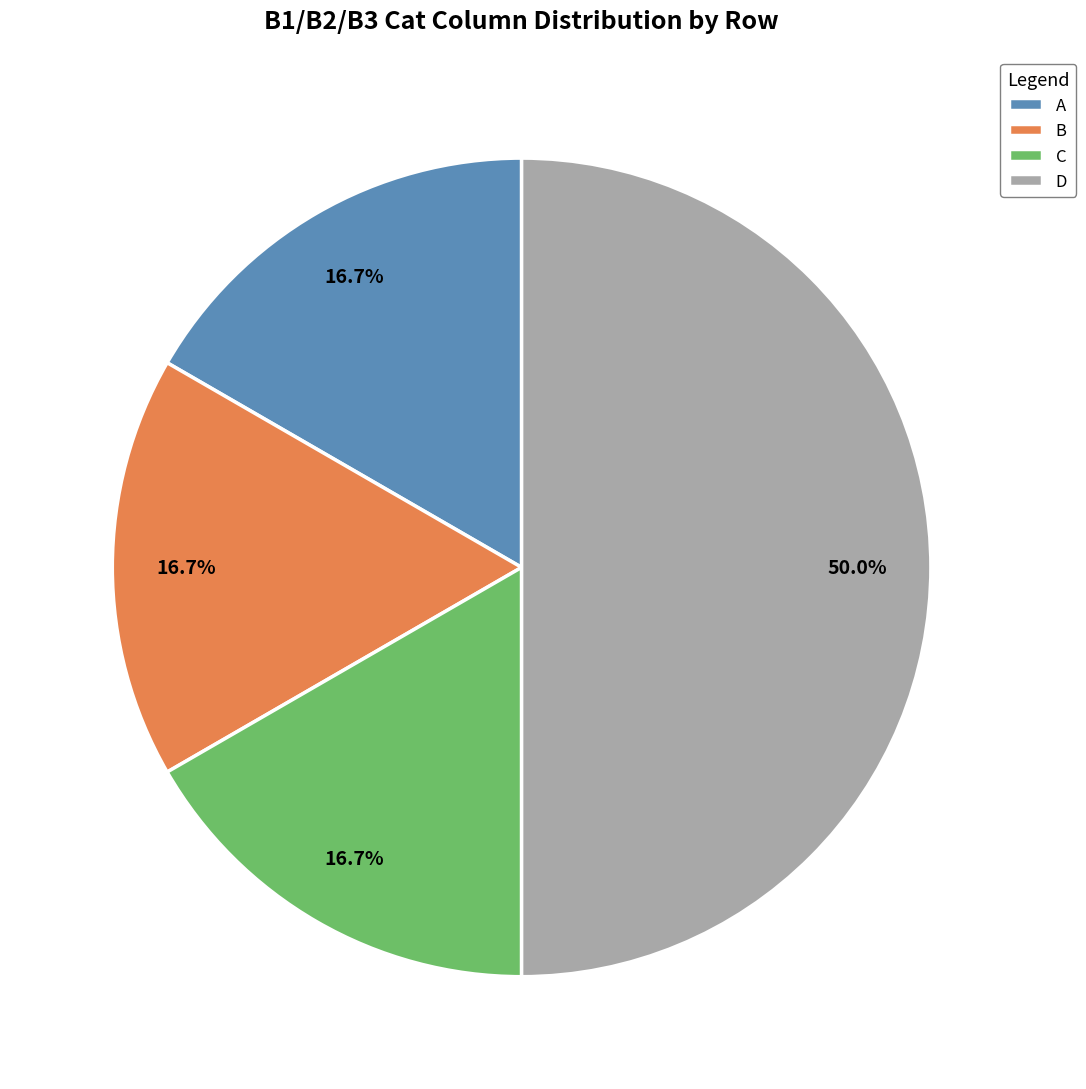

Which category has the biggest portion of the pie?

D